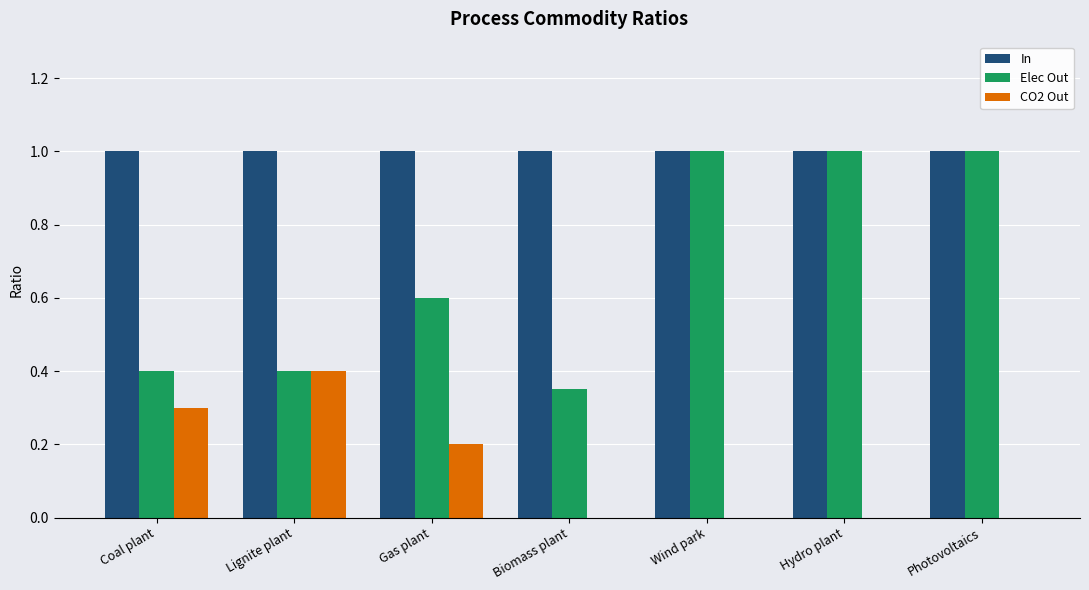

Is it true that CO2 Out equals 0.0 at Photovoltaics?

True